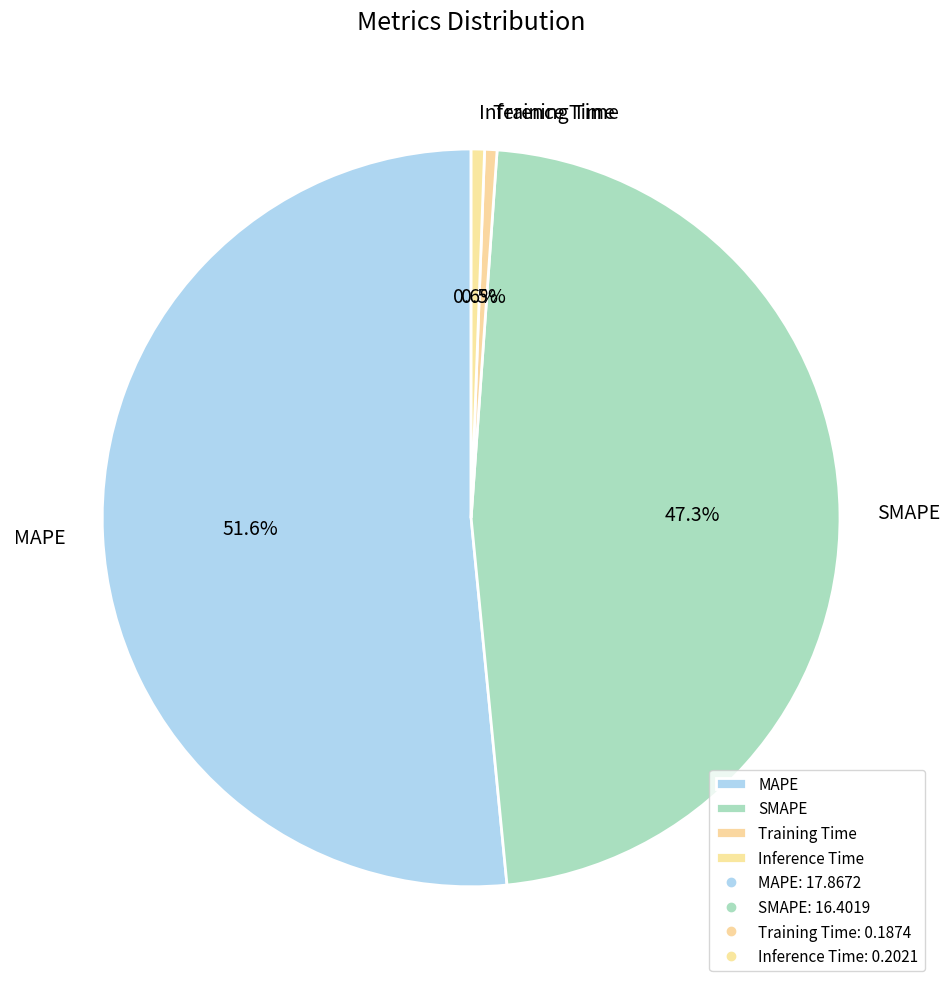

Combined, do Training Time and SMAPE account for over 50%?

No